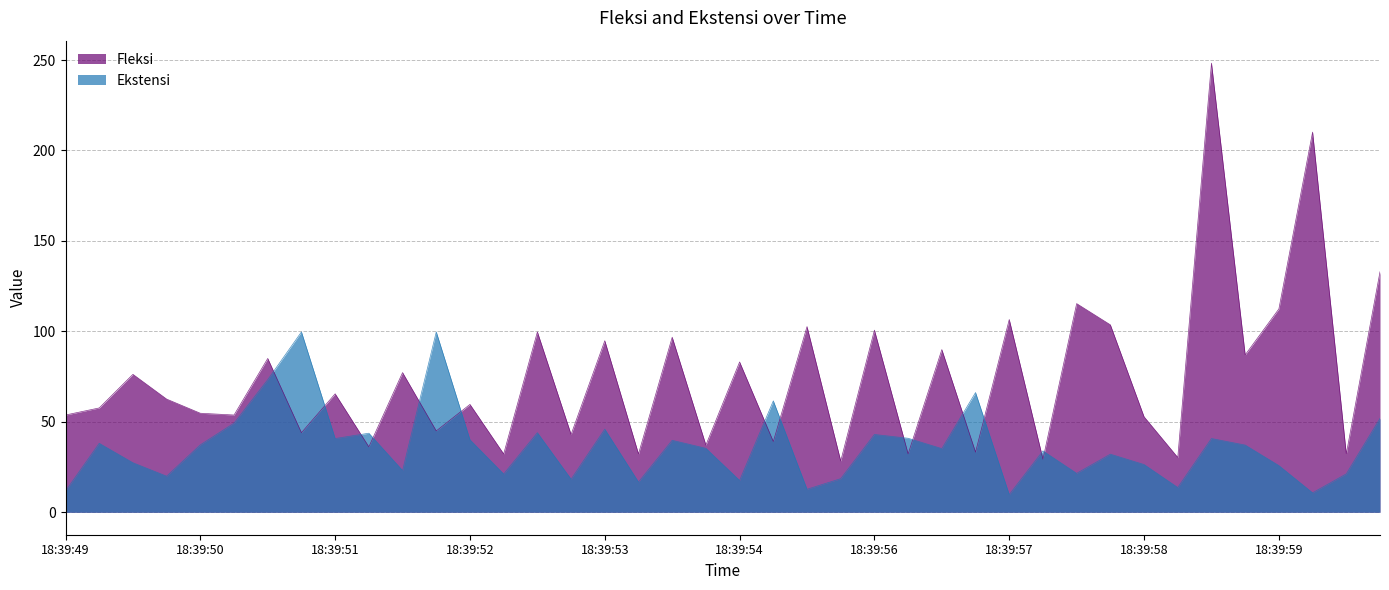

Which series has the widest spread of values?

Fleksi